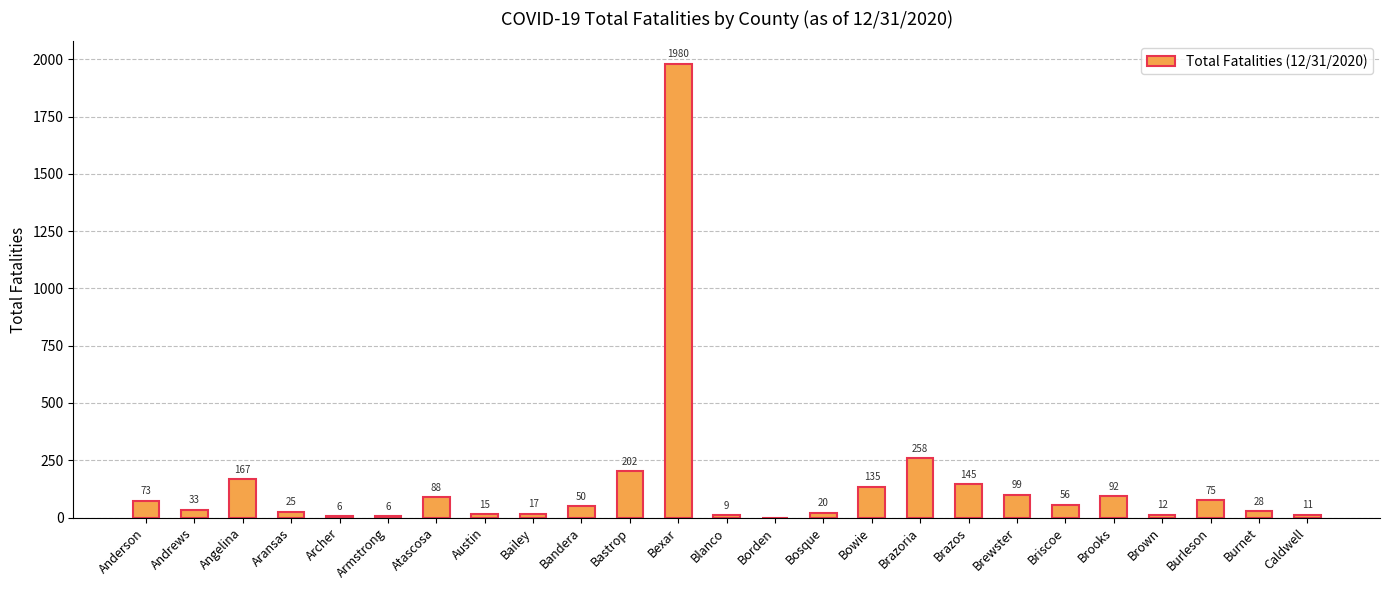

Reading left to right, transcribe all the data shown in this chart.

Anderson=73	Andrews=33	Angelina=167	Aransas=25	Archer=6	Armstrong=6	Atascosa=88	Austin=15	Bailey=17	Bandera=50	Bastrop=202	Bexar=1980	Blanco=9	Borden=0	Bosque=20	Bowie=135	Brazoria=258	Brazos=145	Brewster=99	Briscoe=56	Brooks=92	Brown=12	Burleson=75	Burnet=28	Caldwell=11